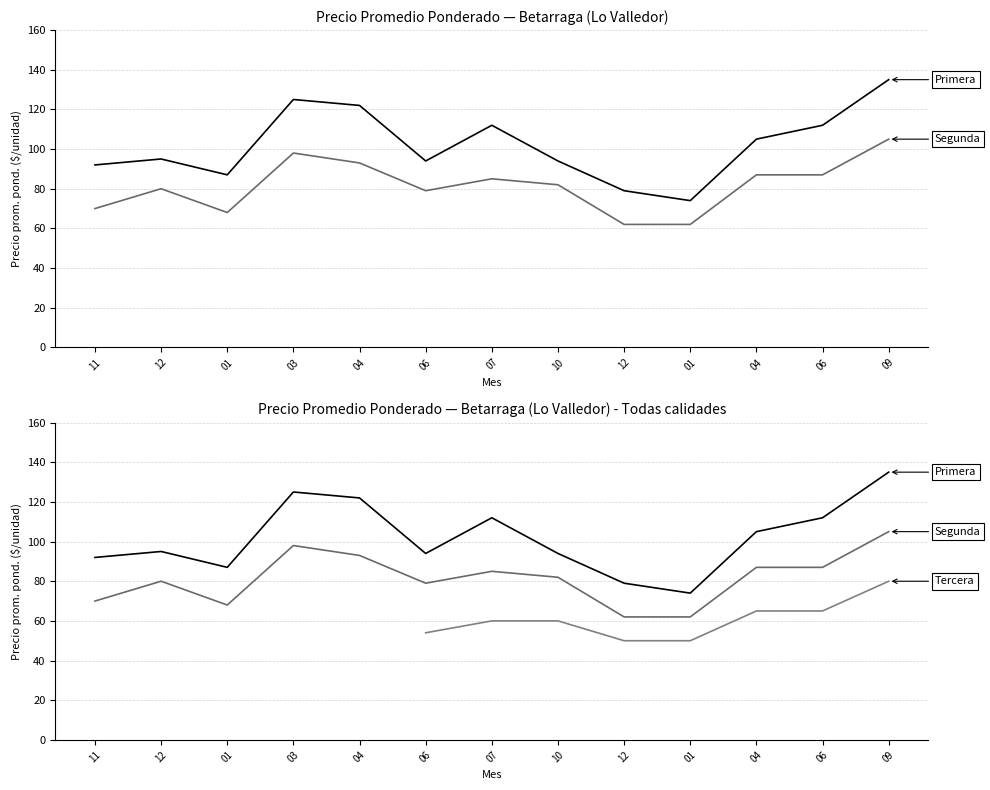

Count the number of data series in this chart.

3